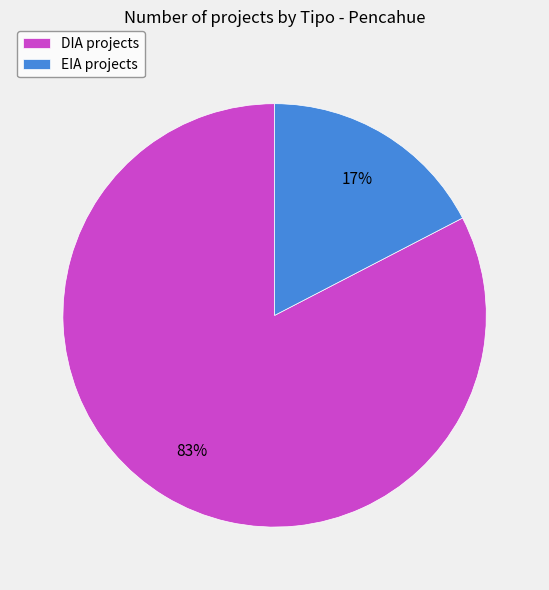

Which slice represents more than half of the pie?

DIA